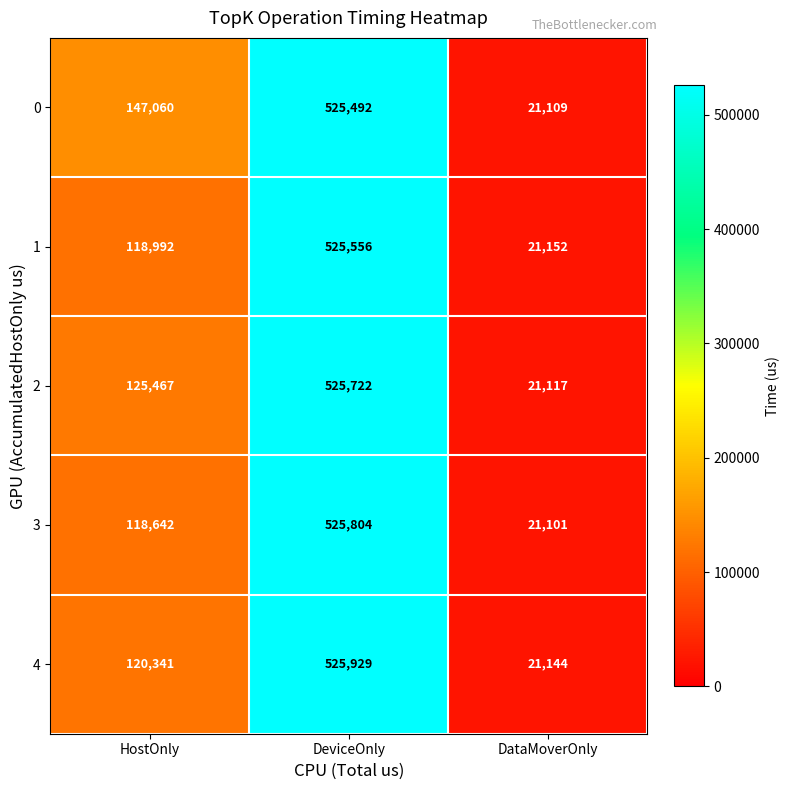

Count the number of data series in this chart.

5